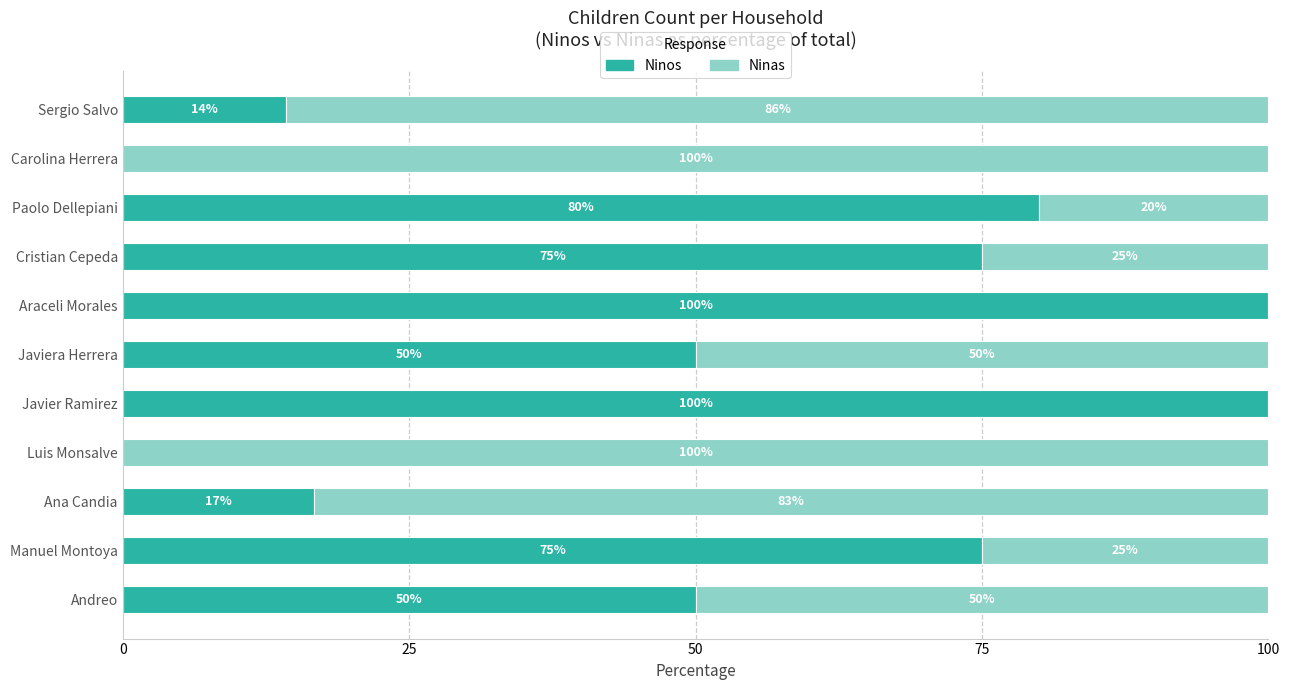

What is the total value across all series at Paolo Dellepiani?

100.0